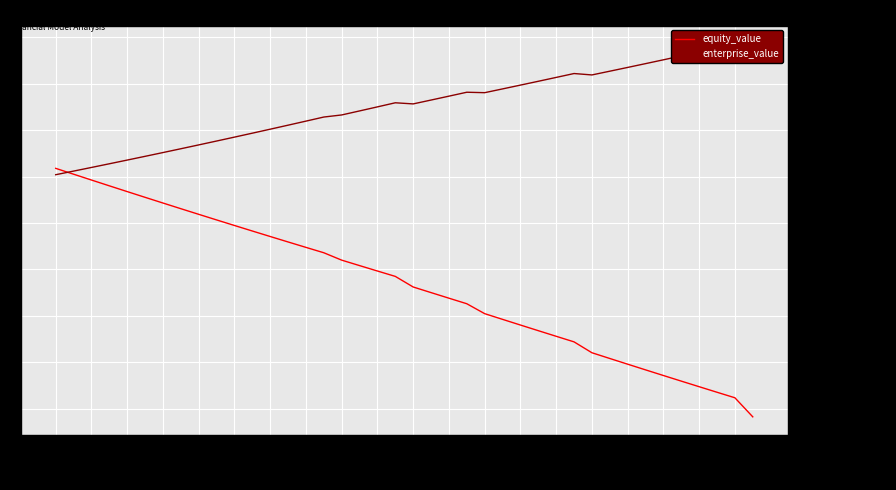

The value of equity_value at 0.24 is 3009.9. True or false?

True